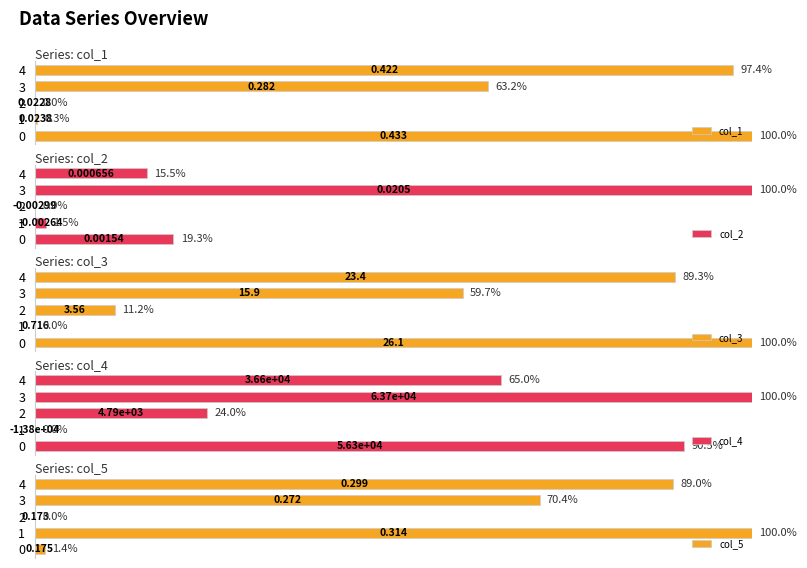

What is the sum of all col_4 values?

279.6